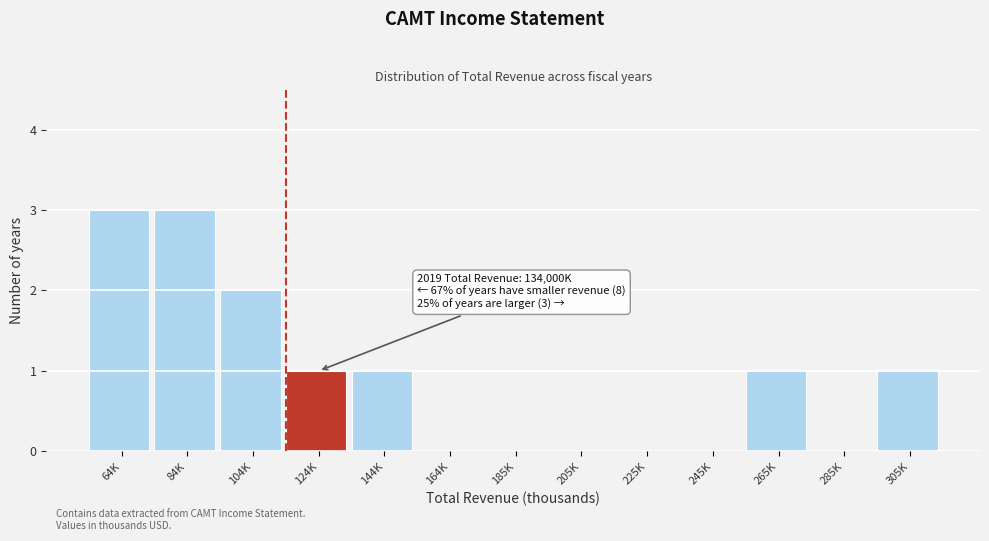

Reading left to right, list all the values displayed in this chart.

64K=3	84K=3	104K=2	124K=1	144K=1	164K=0	185K=0	205K=0	225K=0	245K=0	265K=1	285K=0	305K=1